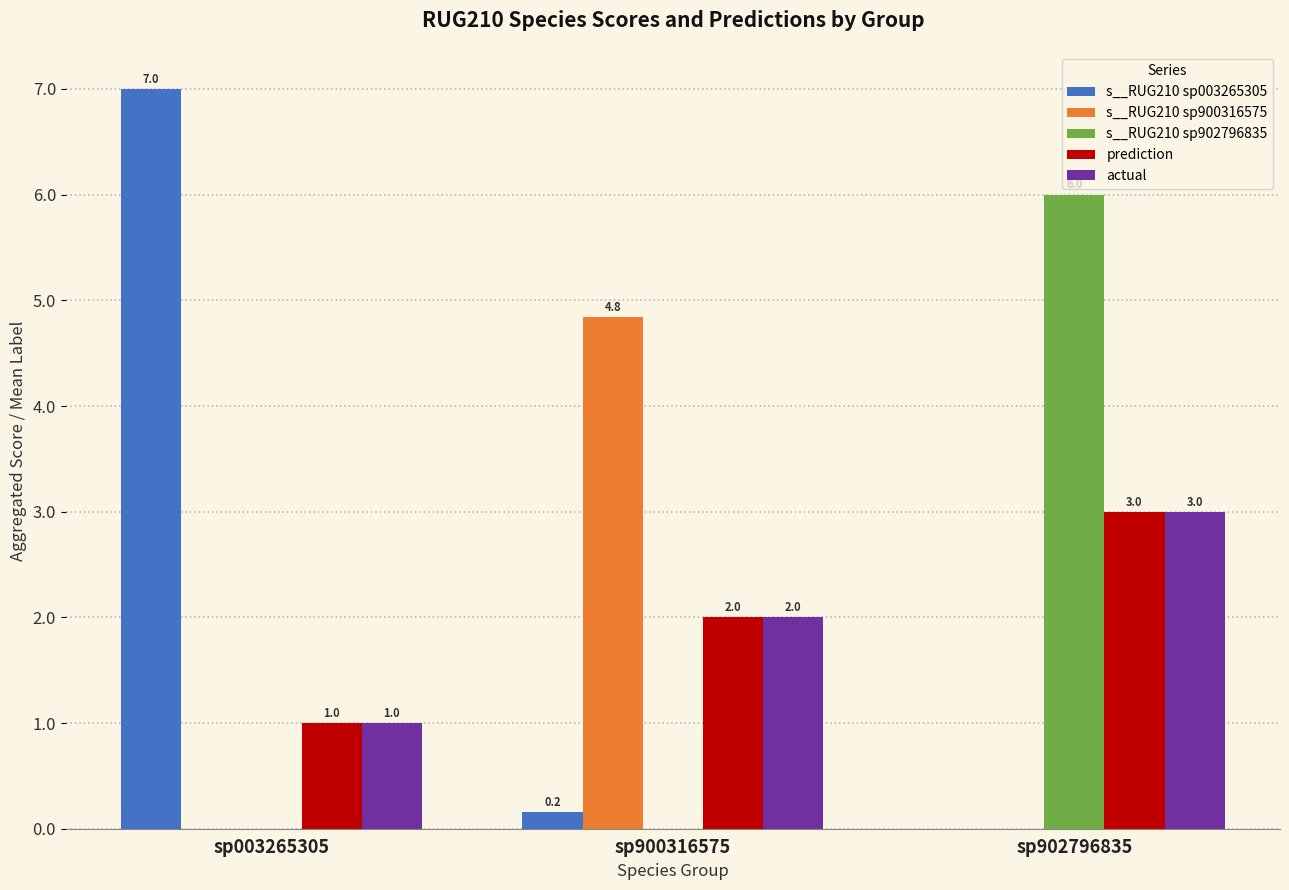

What is the greatest value displayed?

7.0